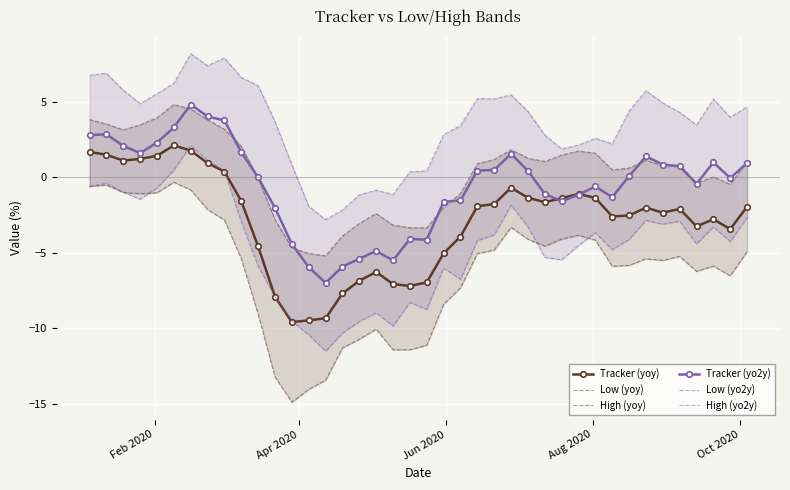

Reading left to right, what are all the values shown in this chart?

Tracker (yoy): 1.7	1.5	1.1	1.2	1.4	2.1	1.8	1.0	0.4	-1.6	-4.6	-7.9	-9.6	-9.5	-9.3	-7.7	-6.9	-6.3	-7.1	-7.2	-7.0	-5.0	-3.9	-1.9	-1.8	-0.7	-1.3	-1.6	-1.4	-1.1	-1.4	-2.6	-2.5	-2.0	-2.3	-2.1	-3.2	-2.8	-3.4	-1.9
Low (yoy): -0.6	-0.5	-1.0	-1.1	-1.0	-0.3	-0.8	-2.1	-2.8	-5.4	-9.1	-13.2	-14.9	-14.1	-13.5	-11.3	-10.7	-10.1	-11.4	-11.4	-11.1	-8.4	-7.3	-5.1	-4.8	-3.3	-4.1	-4.6	-4.1	-3.8	-4.2	-5.9	-5.8	-5.4	-5.5	-5.2	-6.2	-5.9	-6.5	-4.9
High (yoy): 3.8	3.5	3.2	3.5	4.0	4.8	4.5	3.8	3.2	2.1	-0.1	-2.8	-4.7	-5.0	-5.2	-3.9	-3.1	-2.4	-3.2	-3.3	-3.3	-2.0	-1.1	0.9	1.2	1.8	1.3	1.1	1.5	1.7	1.6	0.5	0.6	1.1	0.8	0.8	-0.4	0.0	-0.5	1.0
Tracker (yo2y): 2.8	2.9	2.1	1.6	2.3	3.3	4.8	4.0	3.8	1.7	-0.0	-2.0	-4.4	-6.0	-7.0	-5.9	-5.4	-4.9	-5.5	-4.1	-4.1	-1.6	-1.5	0.5	0.5	1.6	0.4	-1.1	-1.6	-1.1	-0.6	-1.3	0.1	1.4	0.9	0.7	-0.4	1.0	-0.0	1.0
Low (yo2y): -0.6	-0.4	-1.0	-1.4	-0.7	0.5	2.1	1.2	0.4	-2.9	-5.9	-7.9	-9.5	-10.4	-11.5	-10.3	-9.6	-9.0	-9.9	-8.3	-8.8	-6.0	-6.8	-4.2	-3.8	-1.8	-3.3	-5.3	-5.5	-4.5	-3.7	-4.8	-4.1	-2.8	-3.1	-2.9	-4.4	-3.3	-4.3	-2.7
High (yo2y): 6.8	6.9	5.8	4.9	5.6	6.2	8.2	7.4	7.9	6.6	6.1	3.7	0.8	-1.9	-2.8	-2.2	-1.1	-0.8	-1.1	0.4	0.4	2.8	3.4	5.2	5.2	5.5	4.4	2.8	1.9	2.2	2.6	2.2	4.4	5.8	4.9	4.3	3.5	5.2	4.0	4.7